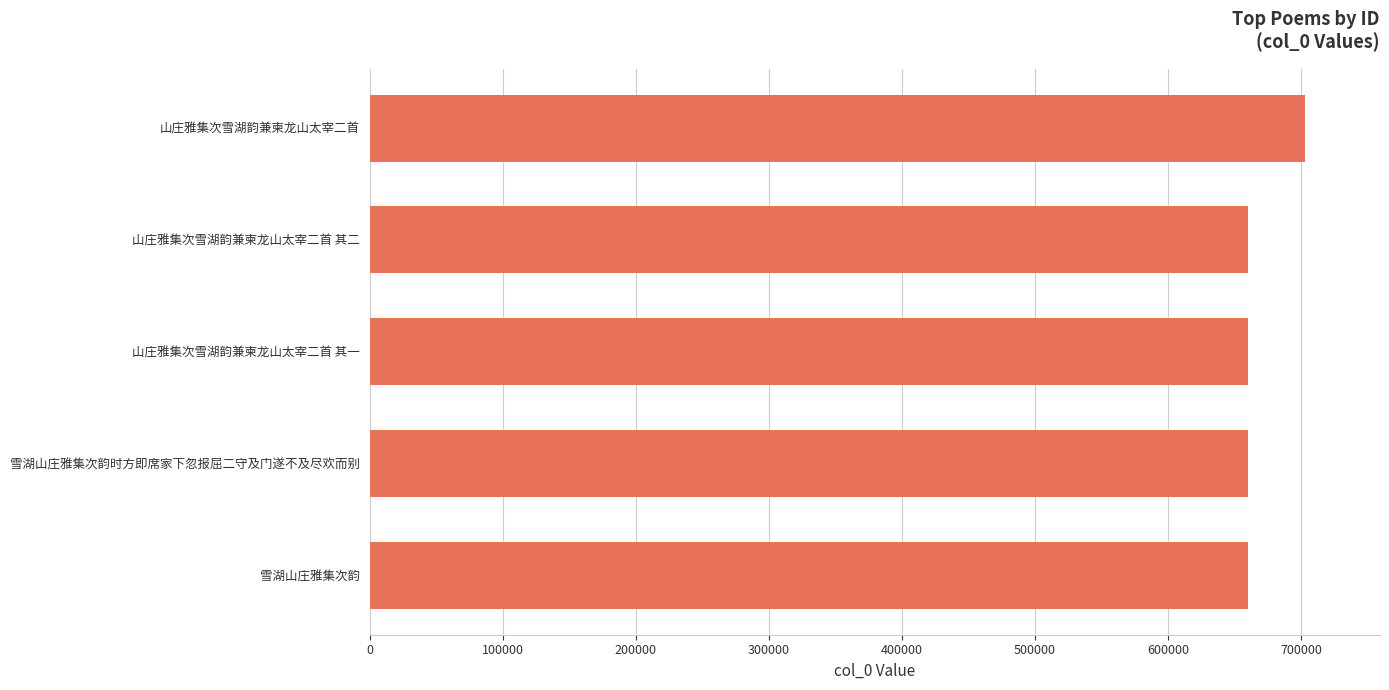

Count the number of data series in this chart.

1